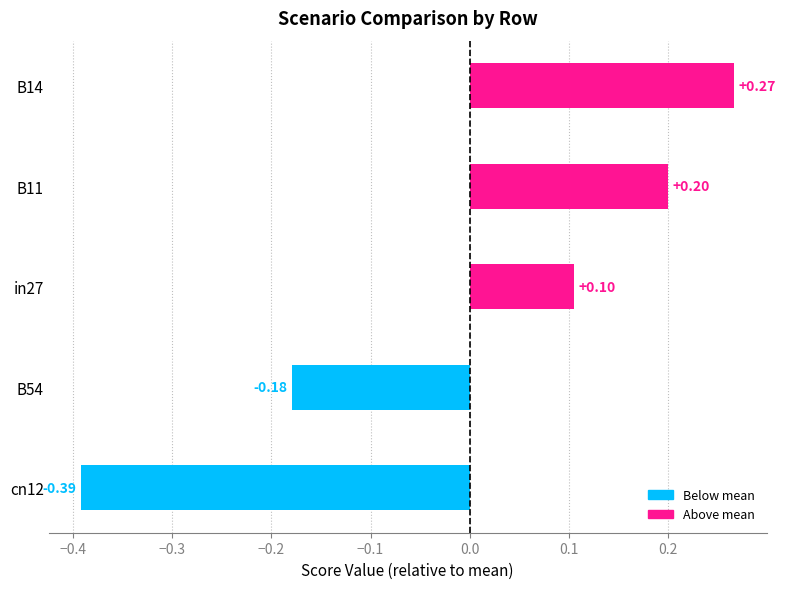

Rank the categories by value from lowest to highest.

cn12, B54, in27, B11, B14